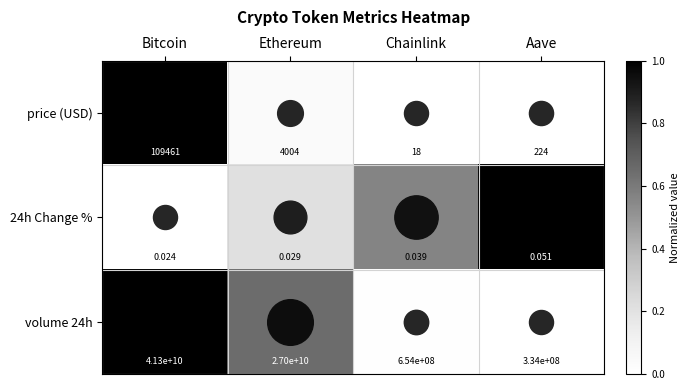

How many categories are shown in the chart?

4